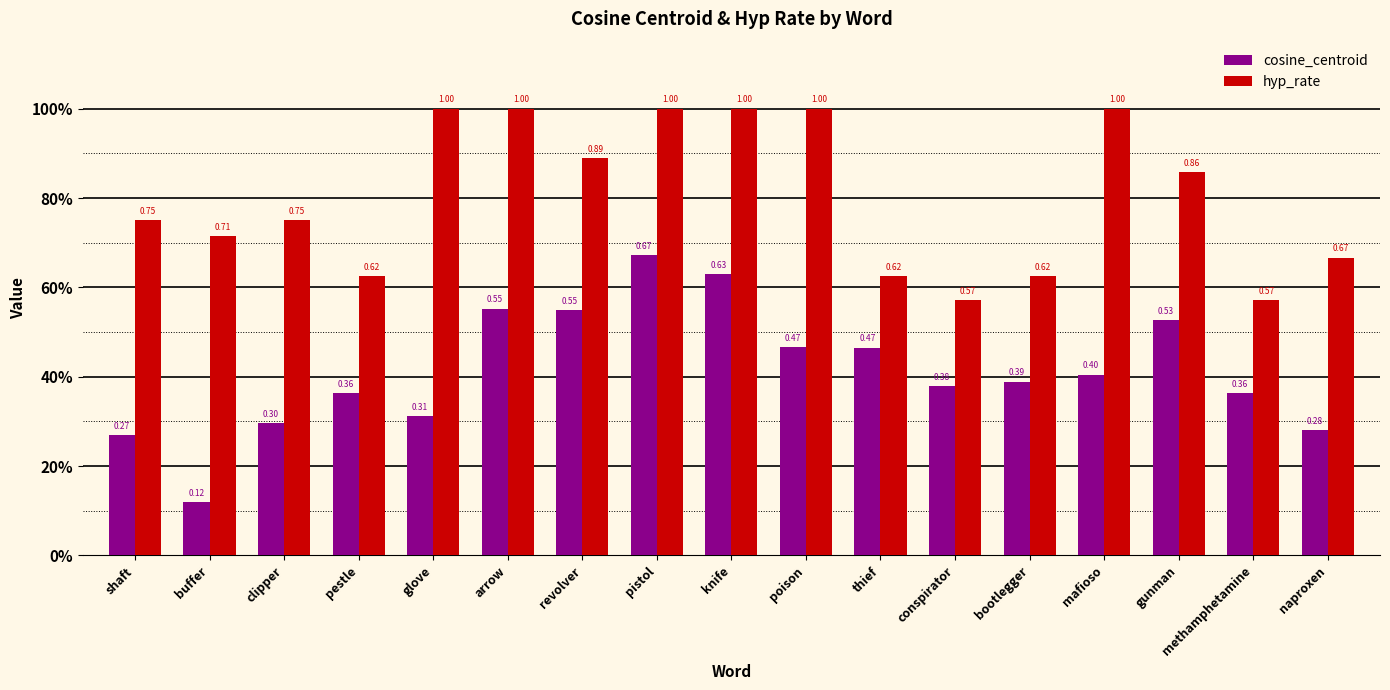

Which label corresponds to the smallest value in the chart?

buffer